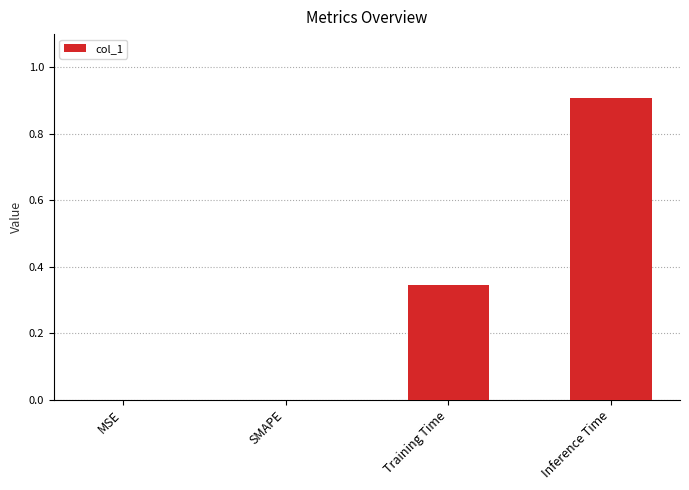

Which has a higher value, Inference Time or Training Time?

Inference Time